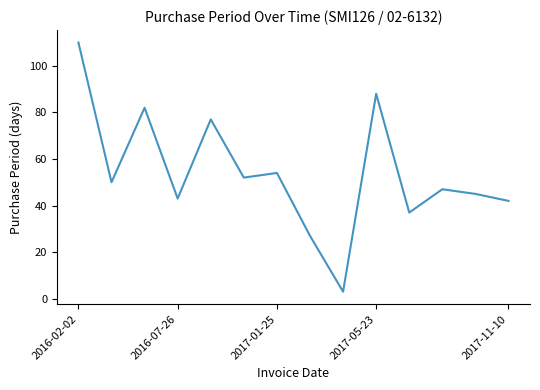

What is the average value?

54